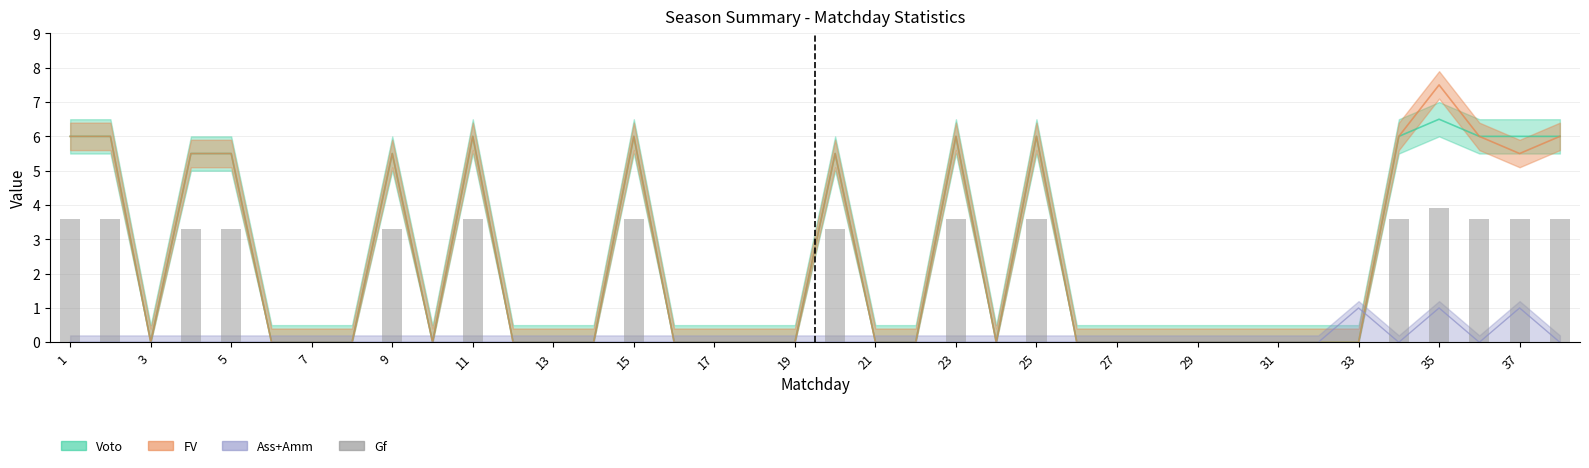

True or false: the data shows 5.5 at 3.

False